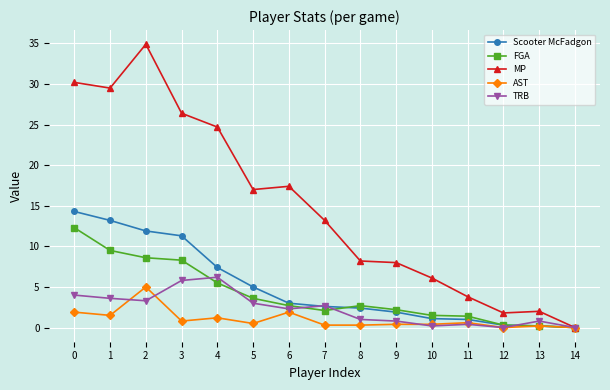

How many series are shown in this chart?

5